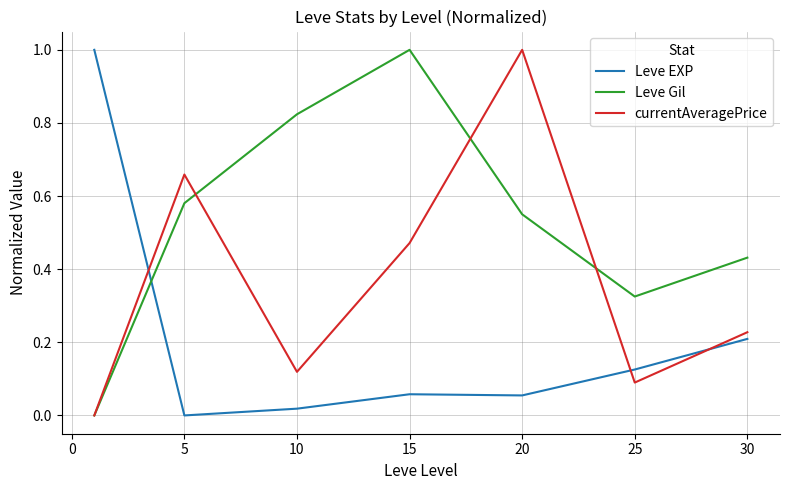

What is the maximum value shown in the chart?

1.0